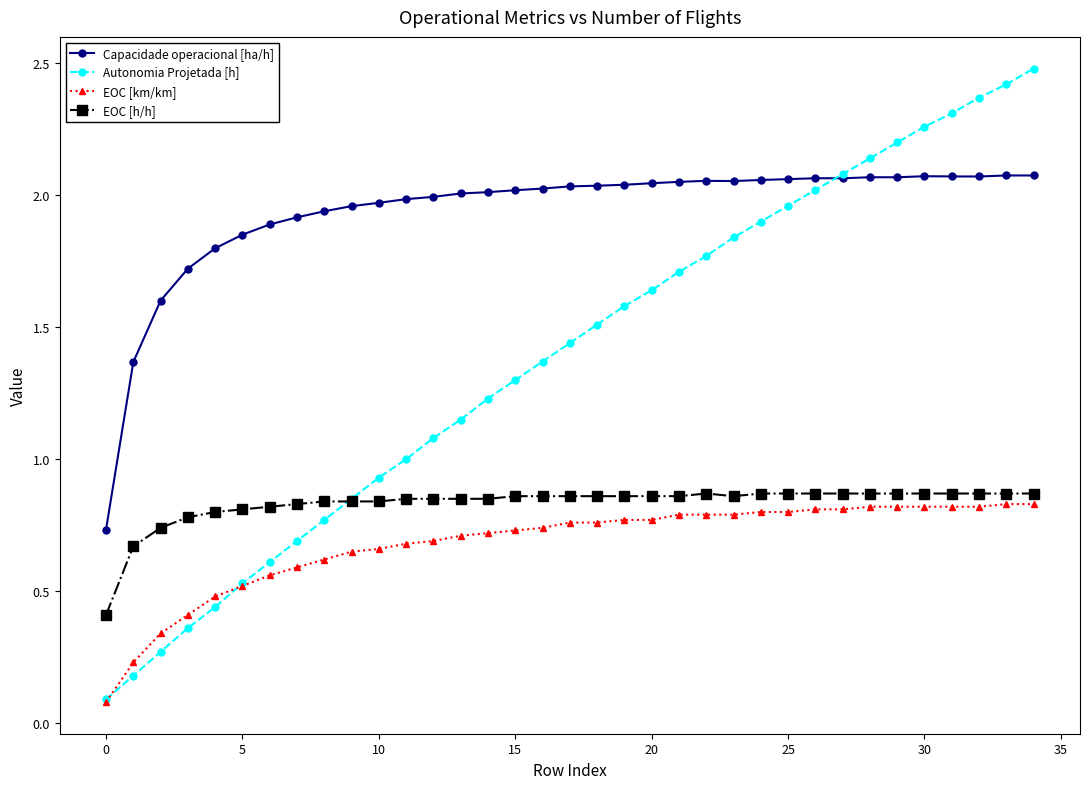

What is the greatest value displayed?

2.5